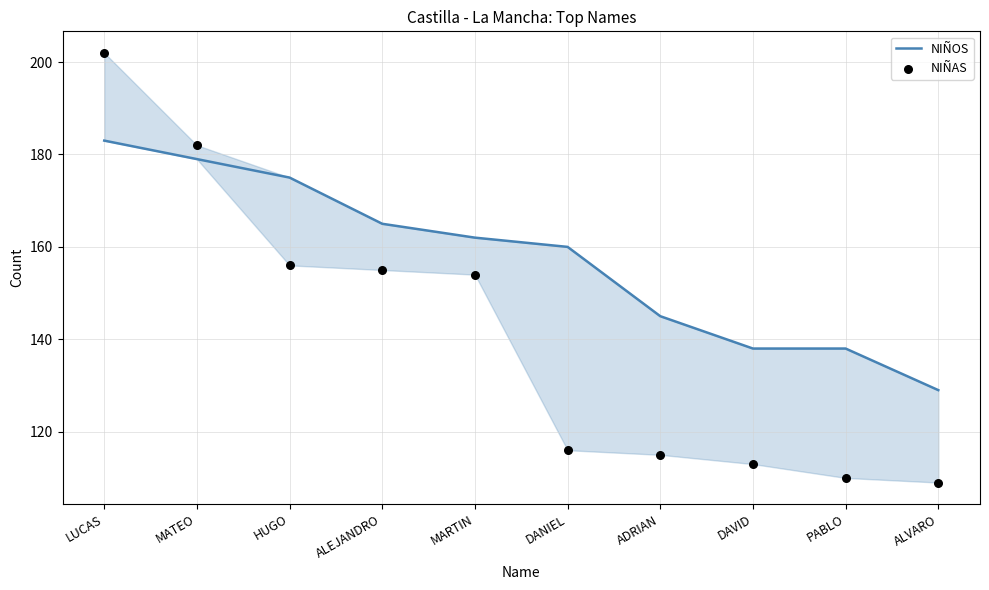

Which series has the largest total across all categories?

NIÑOS